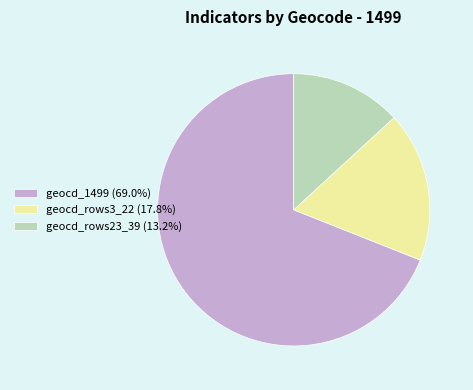

Do geocd_1499 (69.0%) and geocd_rows23_39 (13.2%) together represent more than half of the pie?

Yes